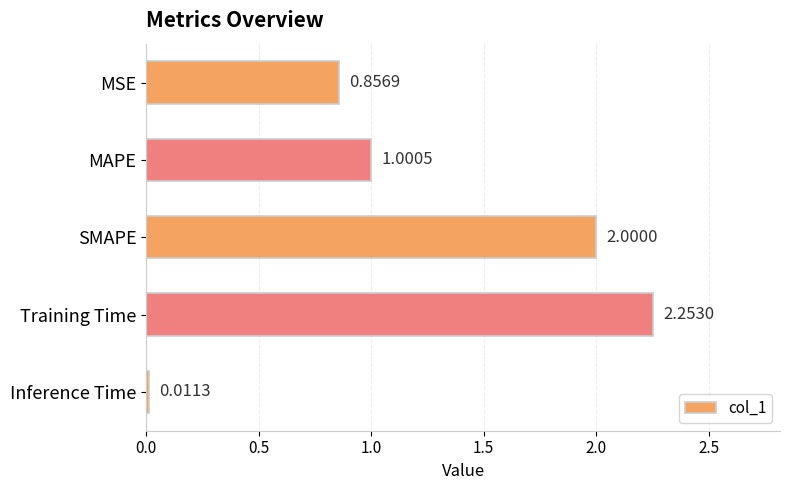

Rank the categories by value from lowest to highest.

Inference Time, MSE, MAPE, SMAPE, Training Time